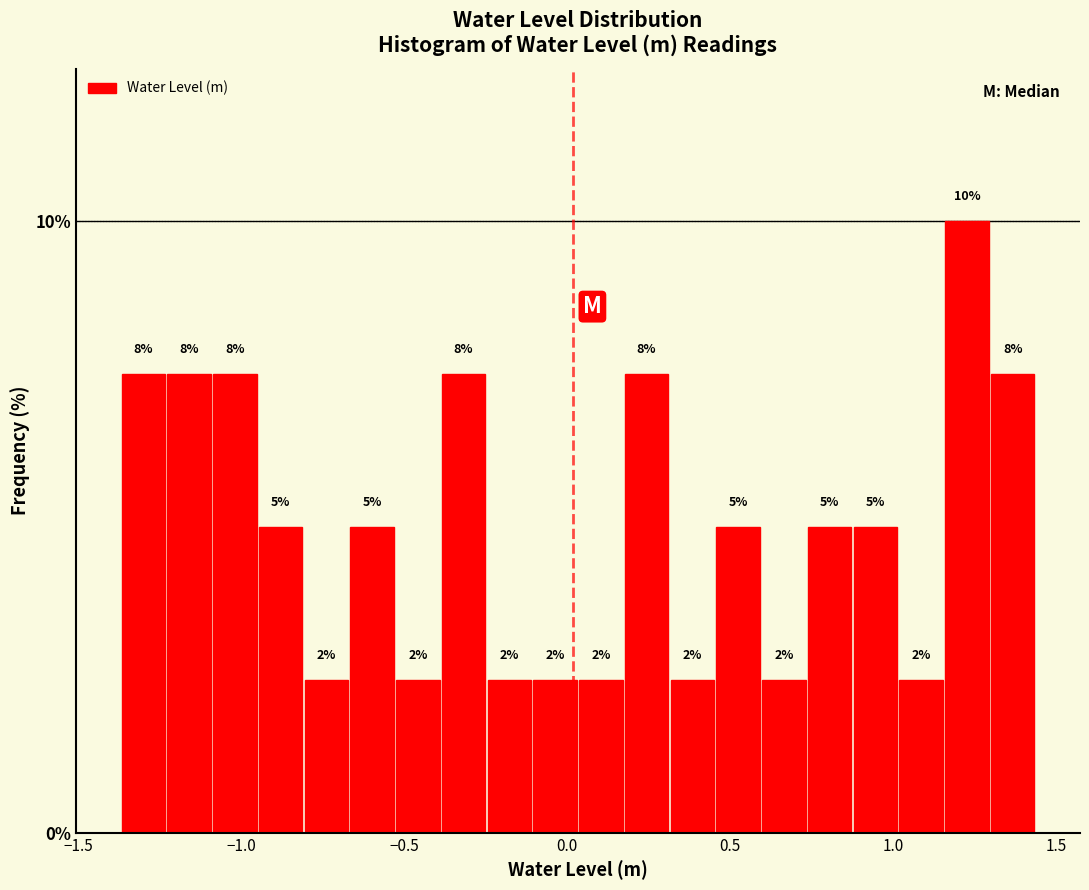

Read against the x-axis, roughly where is the centre of the tallest bar?

1.25